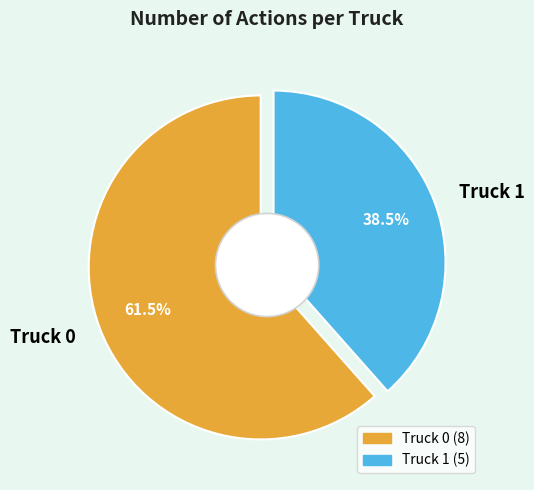

To the nearest percent, what is the difference between the Truck 0 and Truck 1 slice percentages?

23%